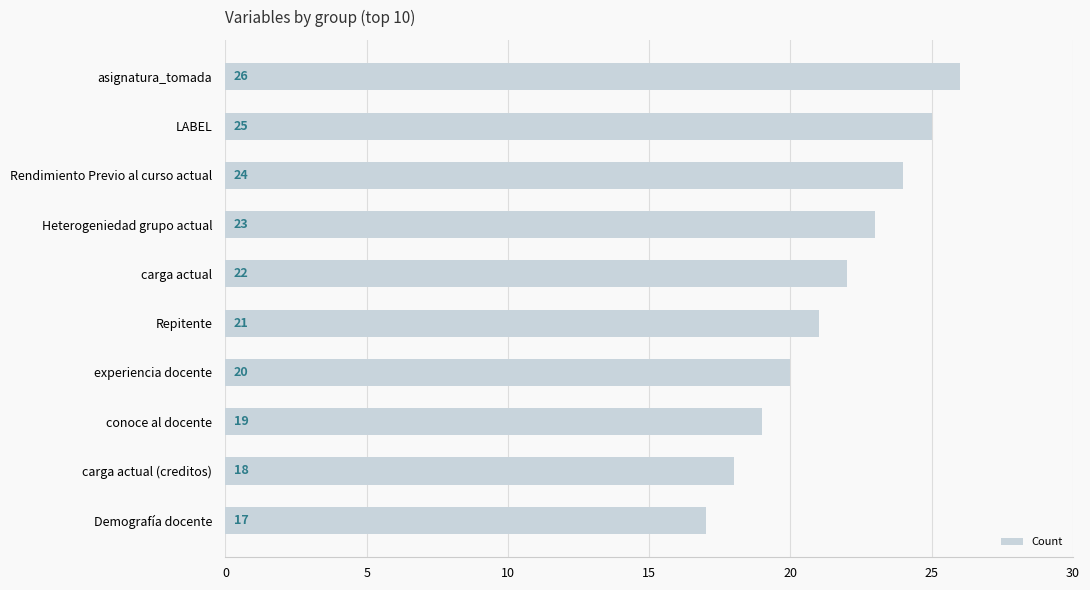

List the labels in order of value, largest first.

asignatura_tomada, LABEL, Rendimiento Previo al curso actual, Heterogeniedad grupo actual, carga actual, Repitente, experiencia docente, conoce al docente, carga actual (creditos), Demografía docente